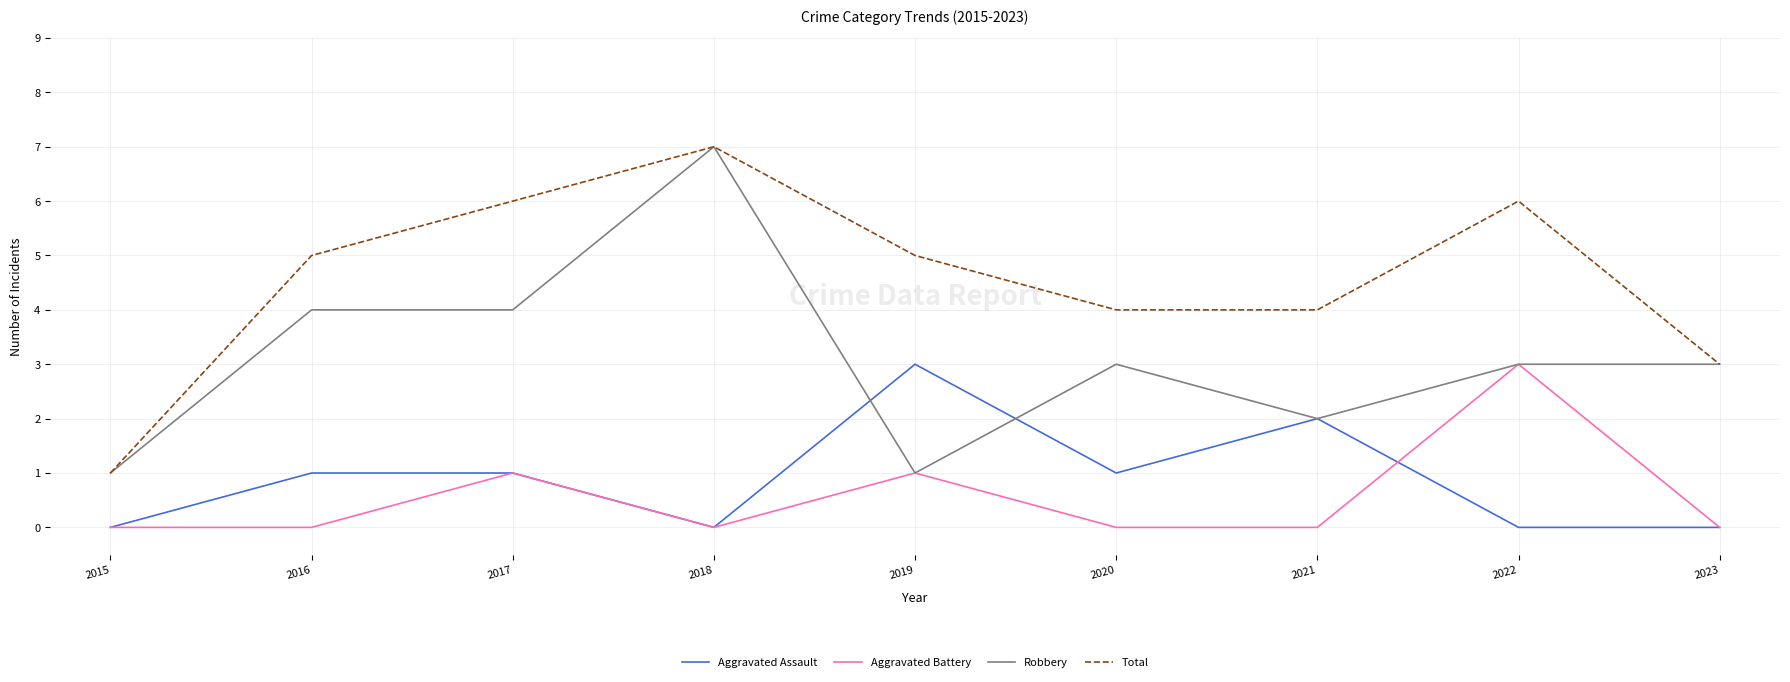

What is the approximate value of Aggravated Assault at 2017?

1